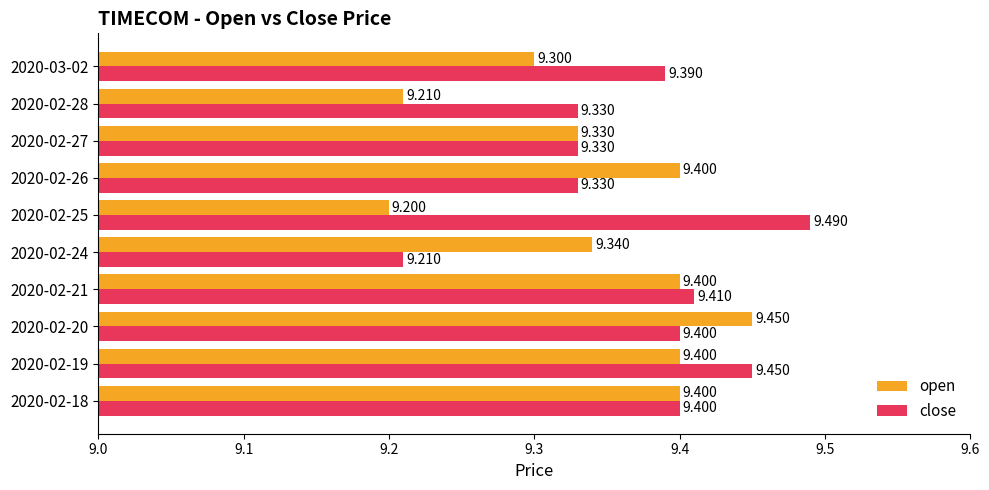

Which series changed the most between 2020-02-20 and 2020-02-27?

open